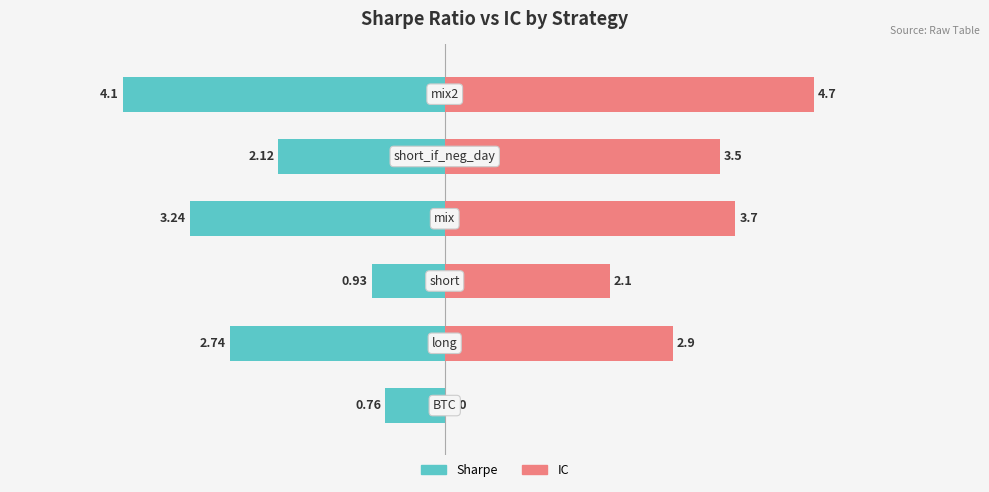

How many bars are there in each group?

2